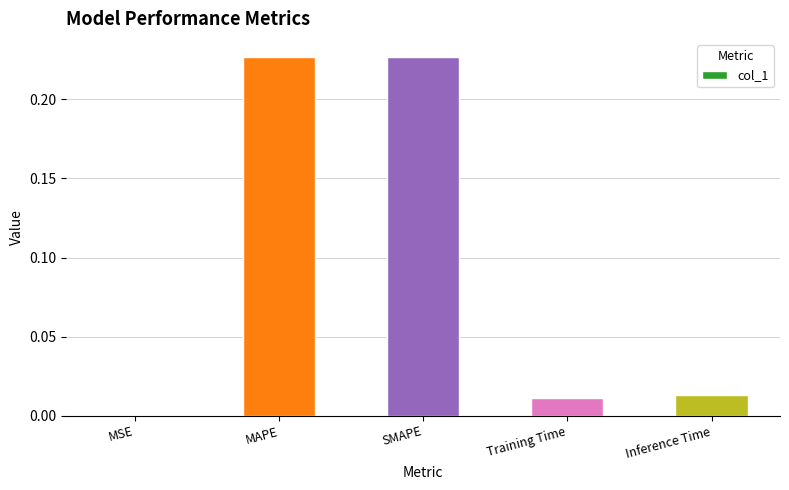

What is the change in value from MAPE to Training Time?

-0.2